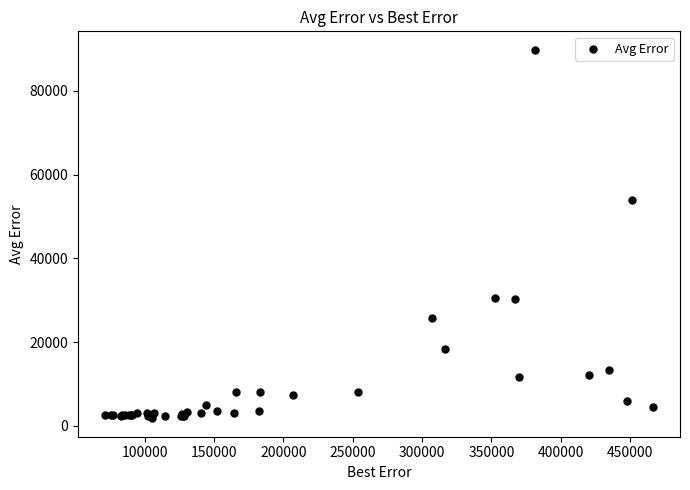

What Y value in the scatter plot is closest to 45797?

53956.7